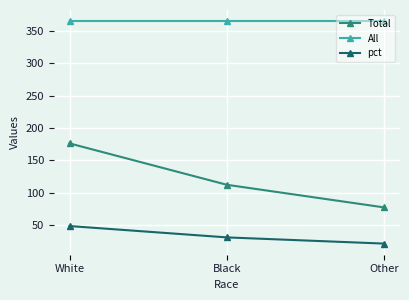

What is the difference between the maximum and minimum values in the Total series?

99.0